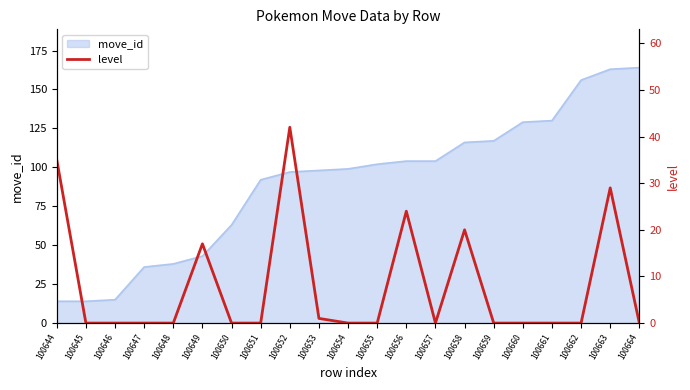

Is it true that move_id equals 22 at 100657?

False